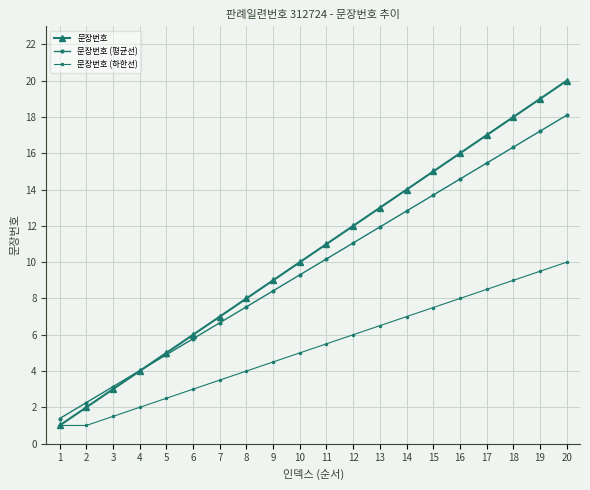

Count the number of categories in the chart.

20